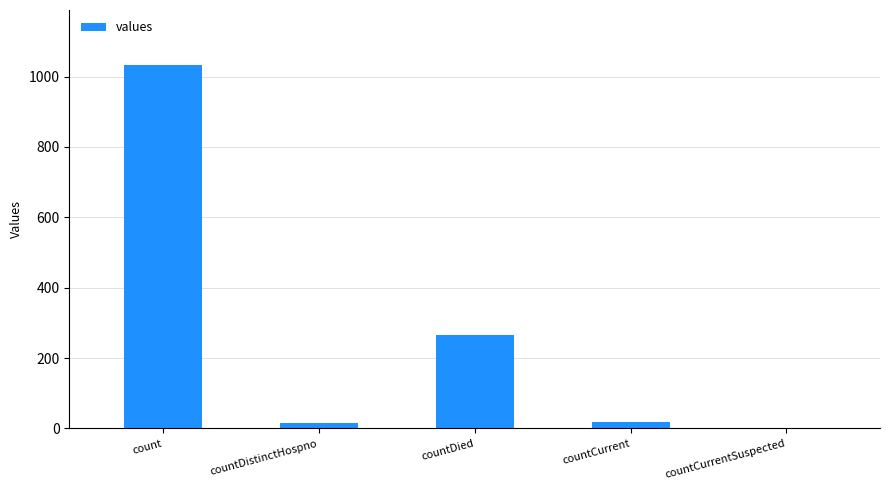

Is it true that the value at countDied is 113?

False